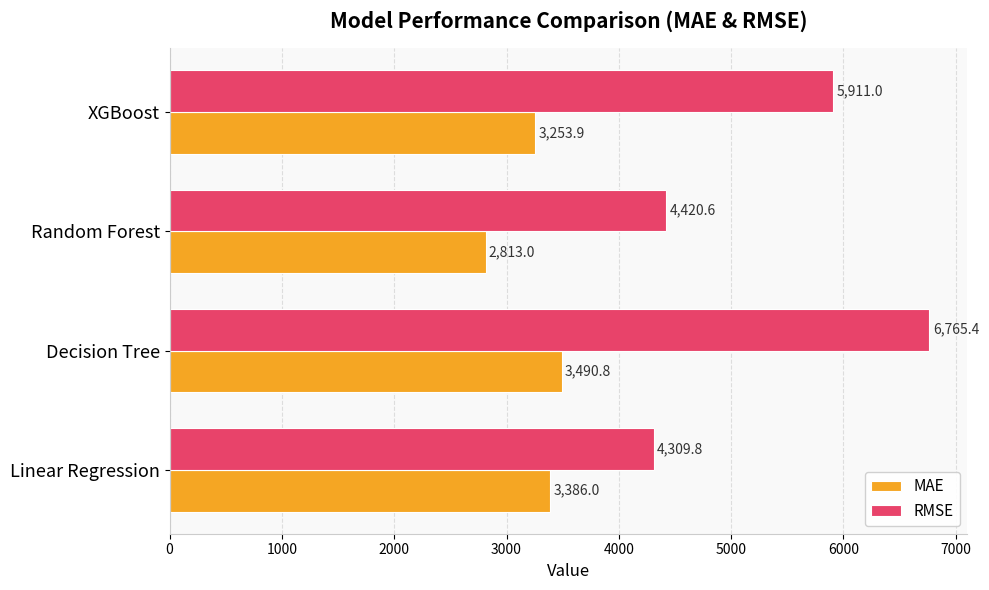

Which series has the largest total across all categories?

RMSE